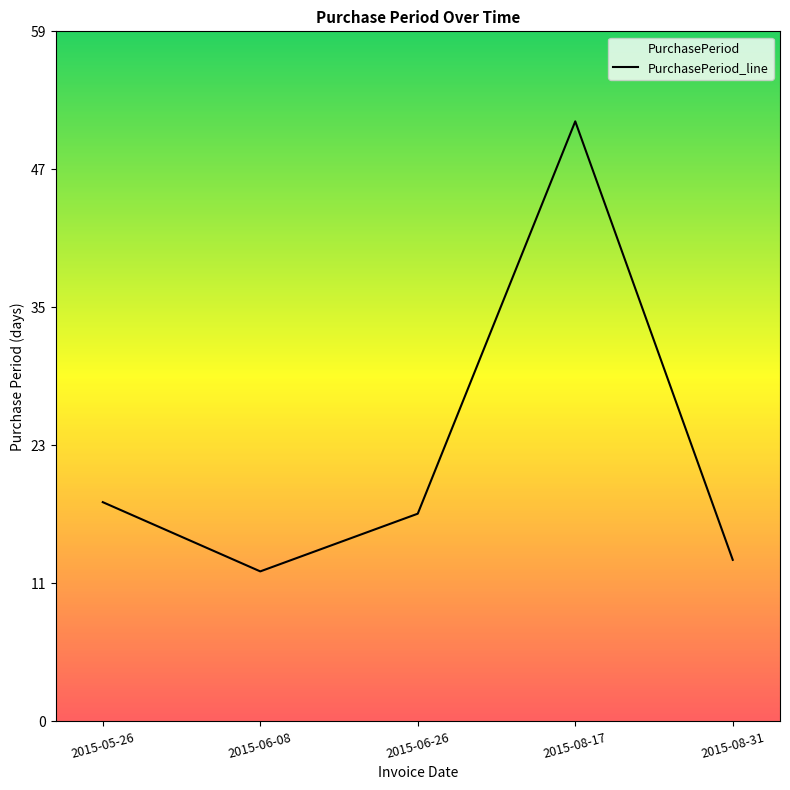

At which label does the data first exceed 18?

2015-05-26